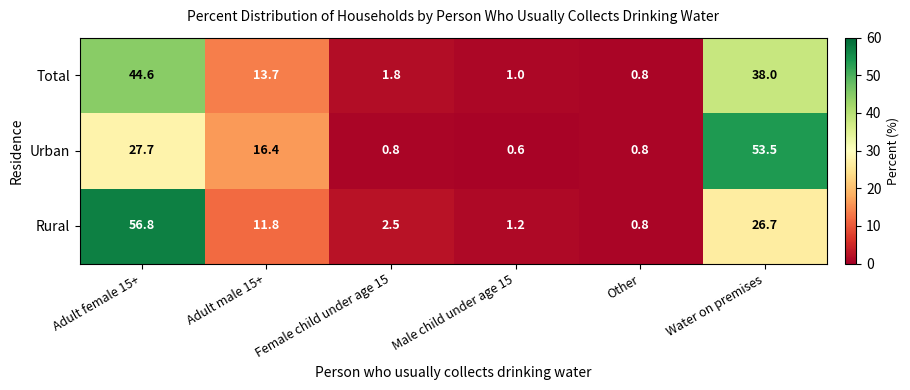

What is the sum of the Total values at Water on premises and Adult female 15+?

82.6